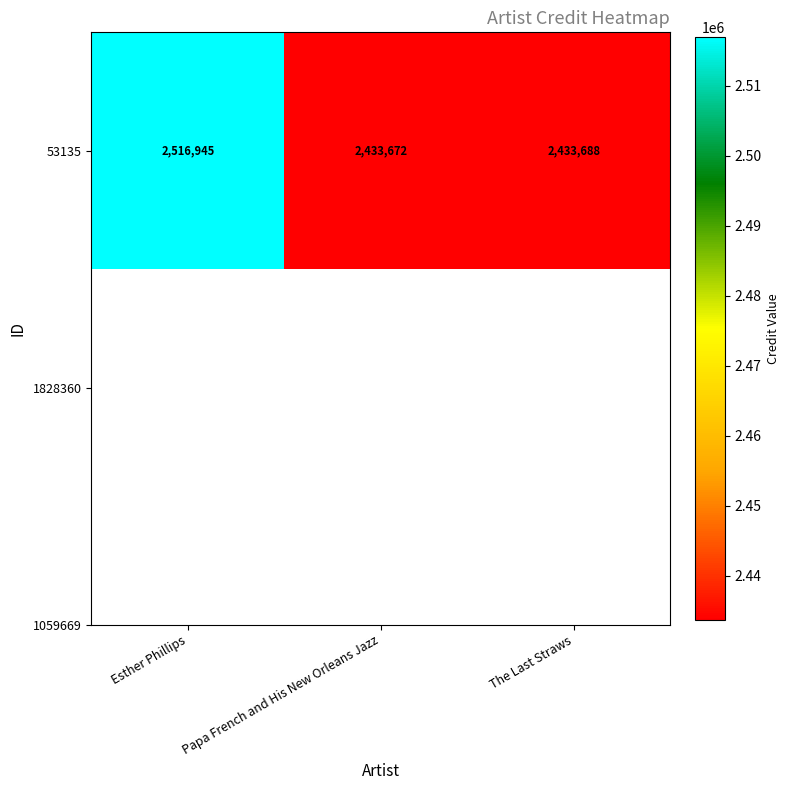

What is the change in value from Papa French and His New Orleans Jazz to The Last Straws?

+16